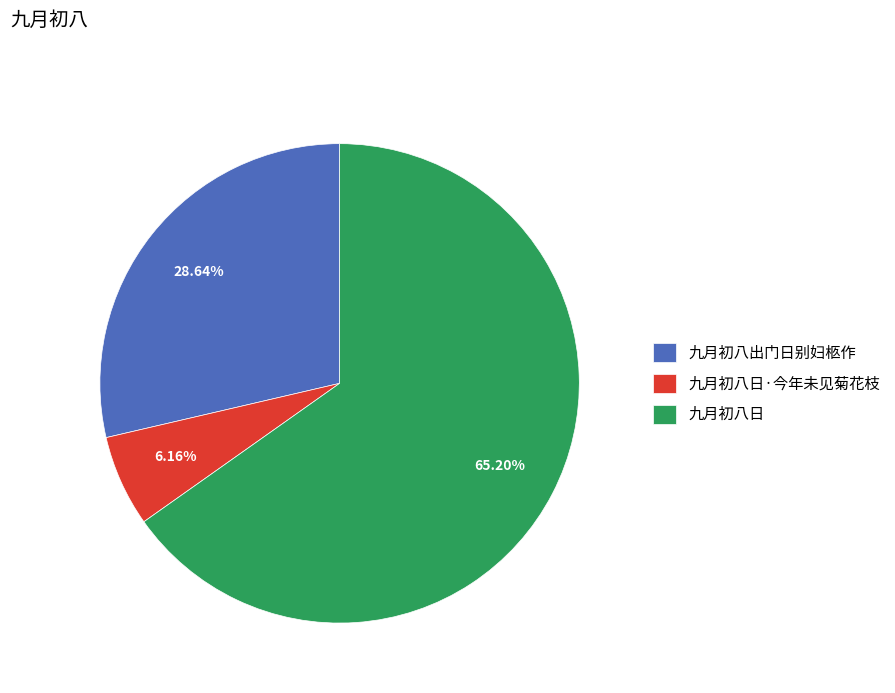

Rank the categories by value from lowest to highest.

九月初八日·今年未见菊花枝, 九月初八出门日别妇柩作, 九月初八日